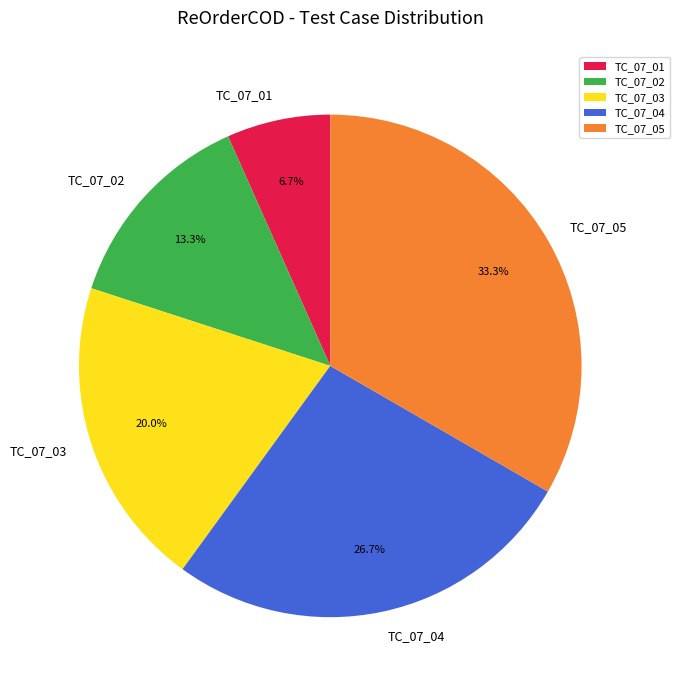

To the nearest percent, what percentage of the pie is TC_07_05?

33%